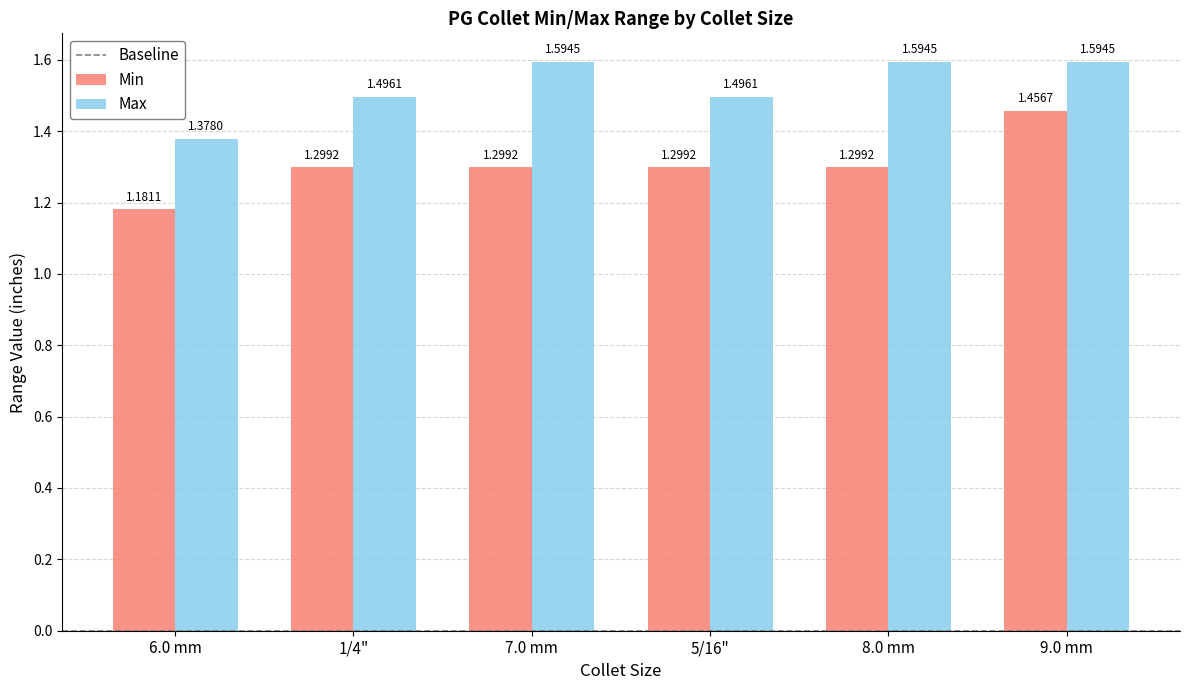

Which series changed the most between 6.0 mm and 9.0 mm?

Min